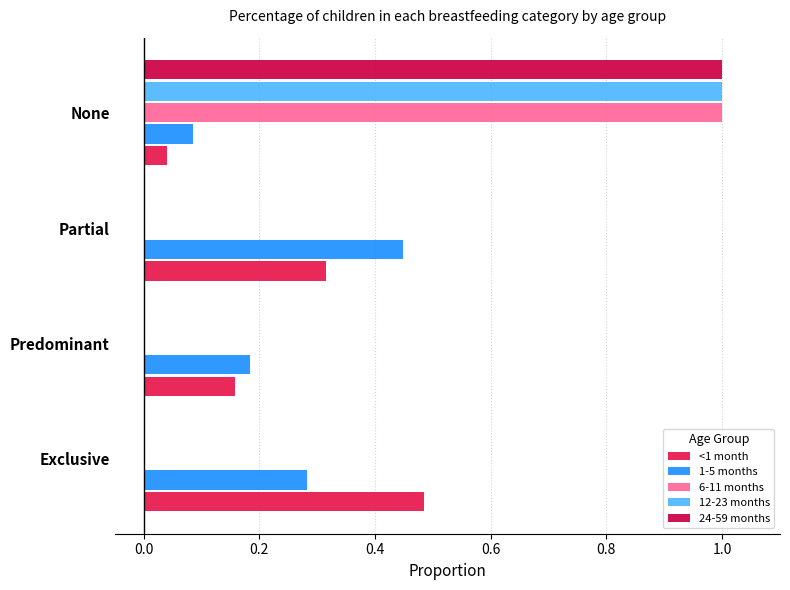

At how many categories does at least one series exceed 0?

4